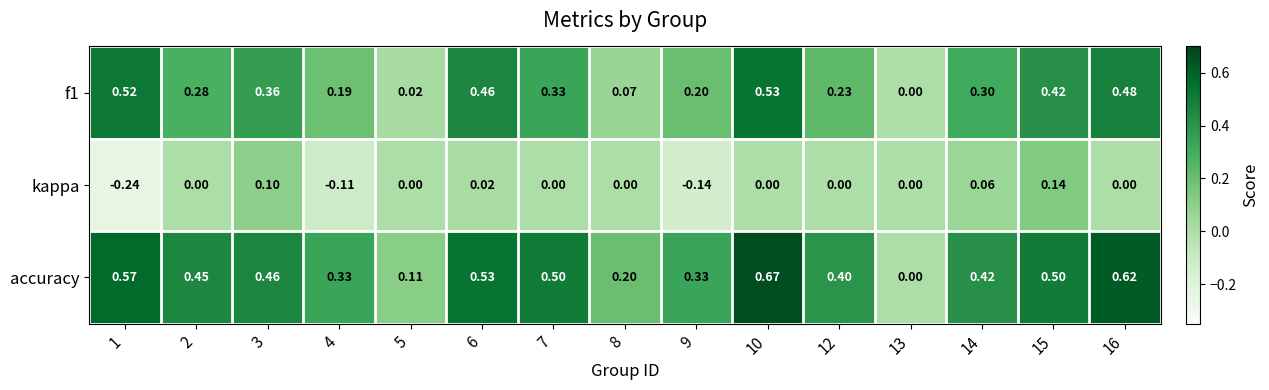

How many categories are shown in the chart?

15